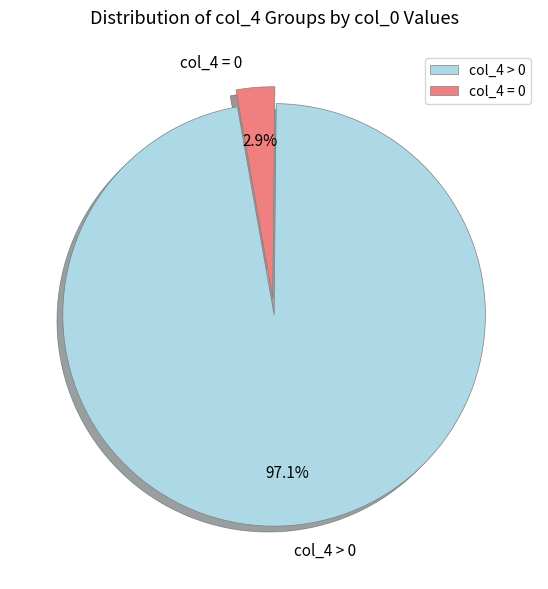

Which slice is the smallest?

col_4 = 0